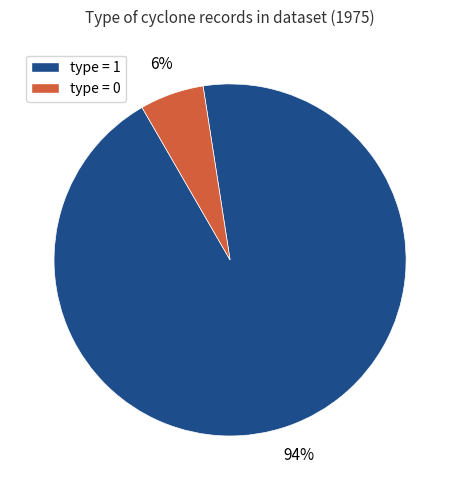

To the nearest percent, what is the difference between the largest and smallest slice percentages?

88%